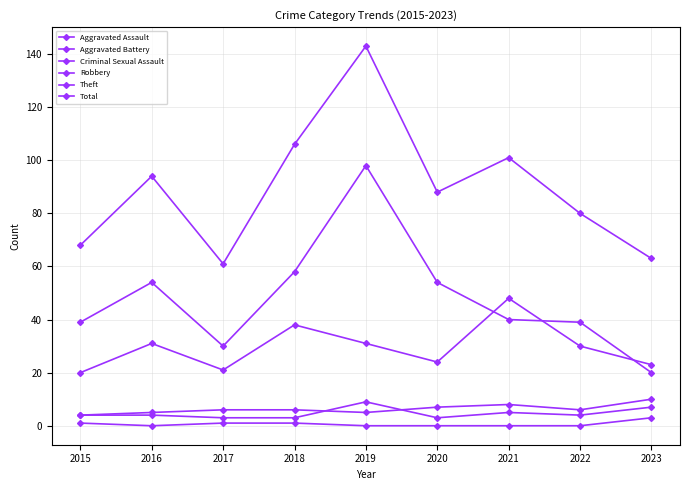

True or false: Total and Aggravated Battery cross at least once.

False